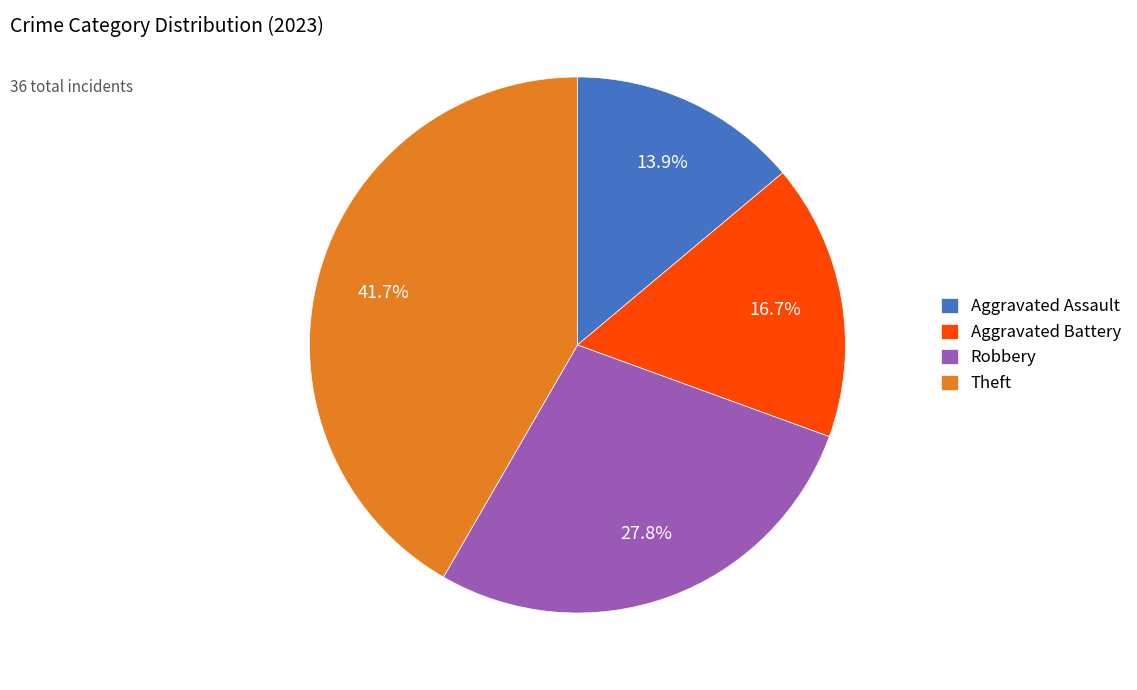

Is there any slice that represents more than half of the pie?

No